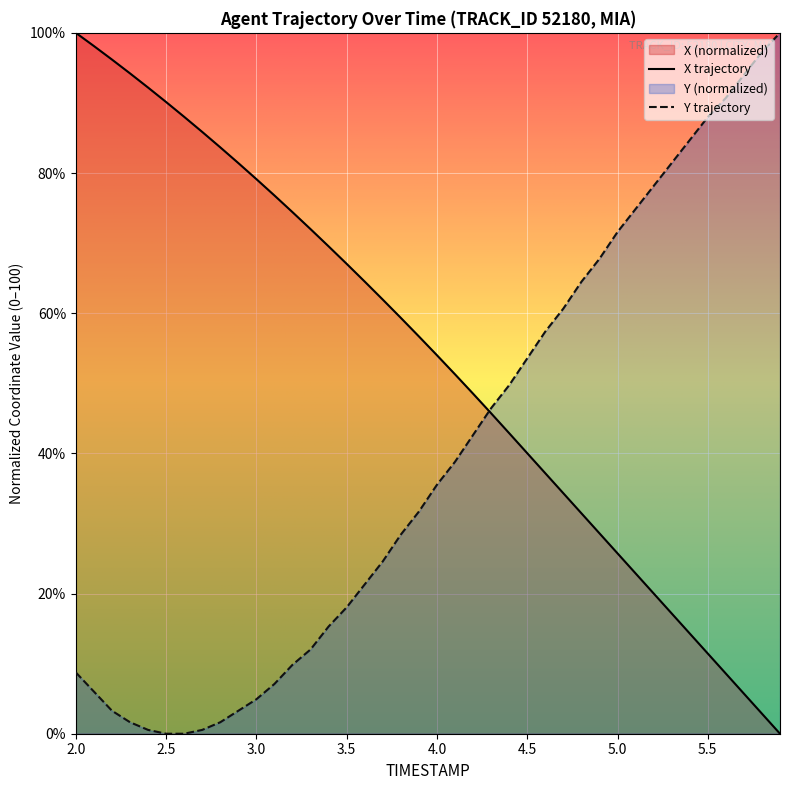

The Y series shows 13.0 at 4.7. True or false?

False